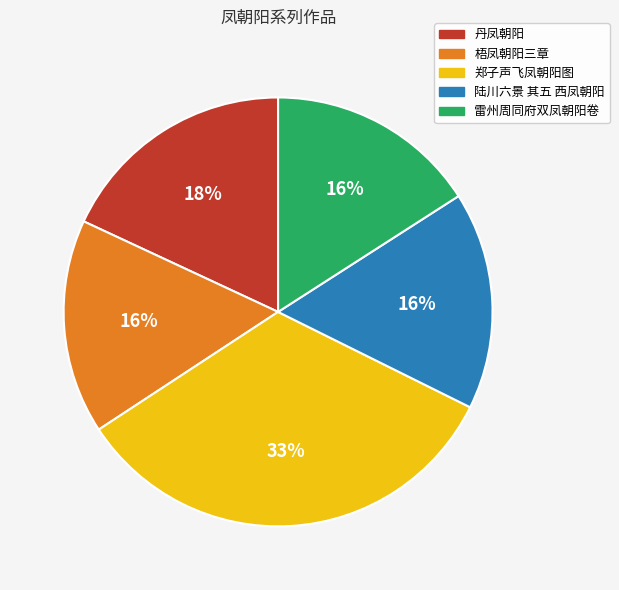

The 雷州周同府双凤朝阳卷 slice represents 23% of the pie. True or false?

False